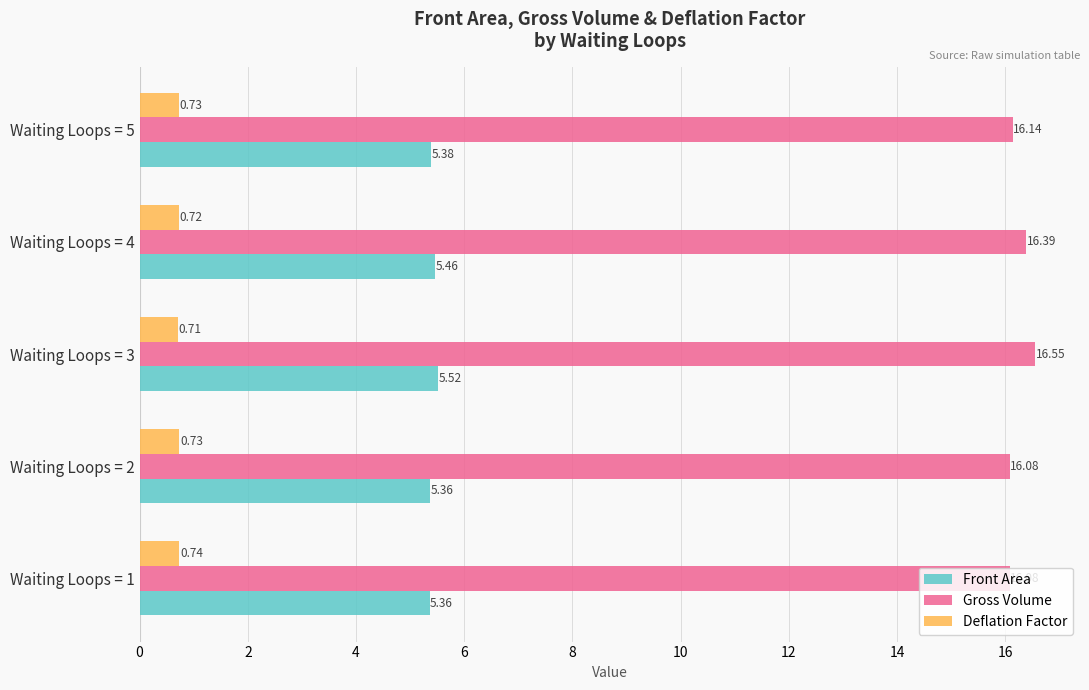

How many Deflation Factor values are between 0 and 1?

5